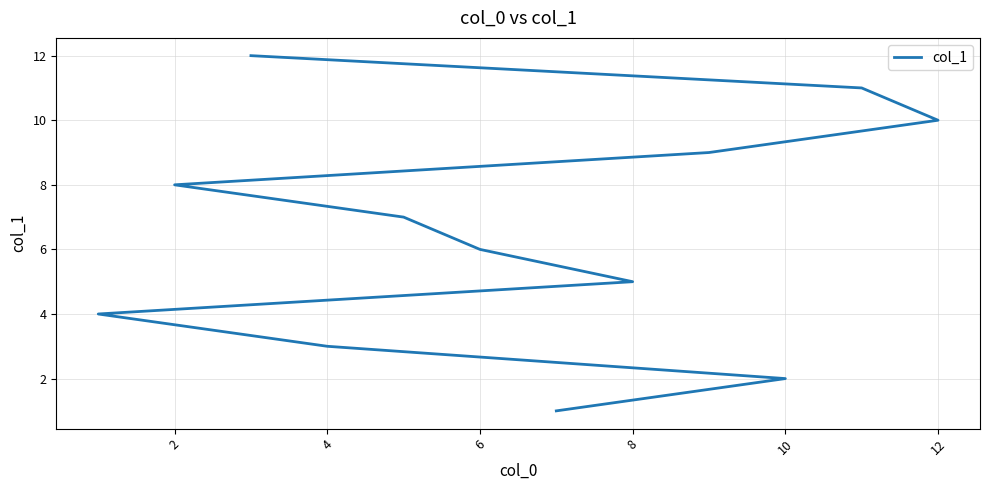

Reading right to left, what are all the values shown in this chart?

12	11	10	9	8	7	6	5	4	3	2	1